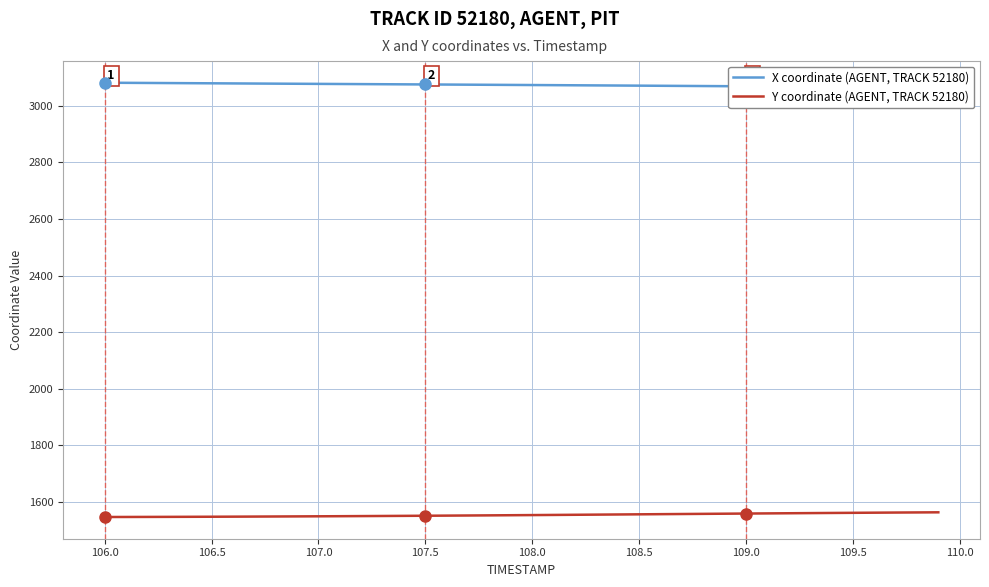

Reading left to right, extract all data points from this chart.

X coordinate (AGENT, TRACK 52180): 3081.2	3080.8	3080.4	3080.0	3079.6	3079.2	3078.8	3078.3	3077.9	3077.5	3077.1	3076.7	3076.3	3075.9	3075.5	3075.1	3074.7	3074.3	3073.9	3073.5	3073.1	3072.6	3072.2	3071.7	3071.3	3070.8	3070.4	3070.0	3069.5	3069.1	3068.6	3068.1	3067.6	3067.1	3066.6	3066.1	3065.6	3065.1	3064.6	3064.1
Y coordinate (AGENT, TRACK 52180): 1546.8	1546.9	1547.1	1547.3	1547.5	1547.8	1548.0	1548.3	1548.6	1549.0	1549.3	1549.7	1550.0	1550.4	1550.8	1551.3	1551.7	1552.2	1552.6	1553.1	1553.6	1554.1	1554.7	1555.2	1555.7	1556.3	1556.8	1557.4	1557.9	1558.5	1559.0	1559.5	1560.1	1560.6	1561.1	1561.6	1562.1	1562.5	1563.0	1563.4